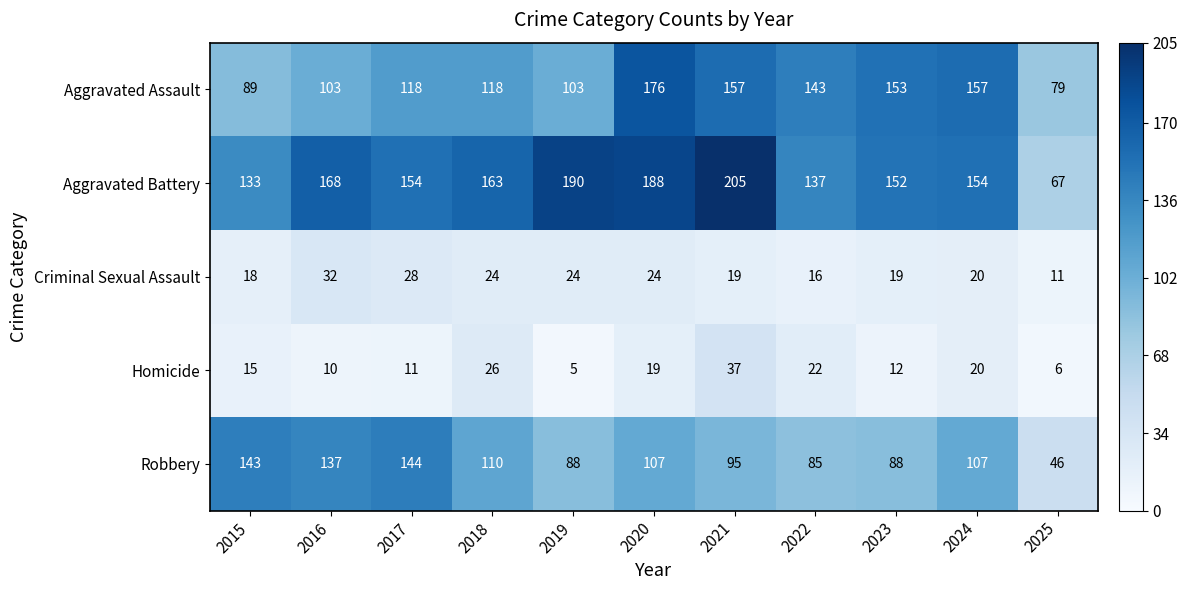

The value of Criminal Sexual Assault at 2015 is 5. True or false?

False